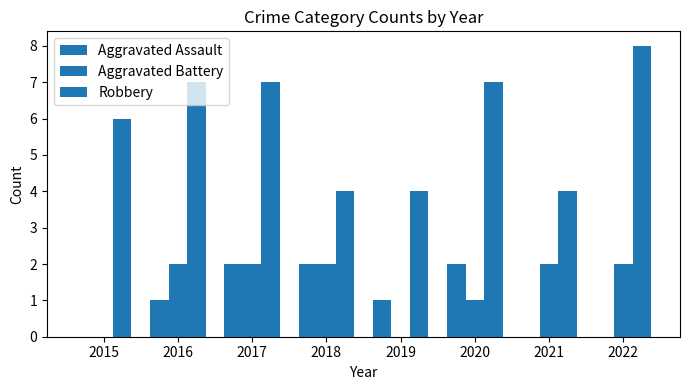

Count the number of categories in the chart.

8